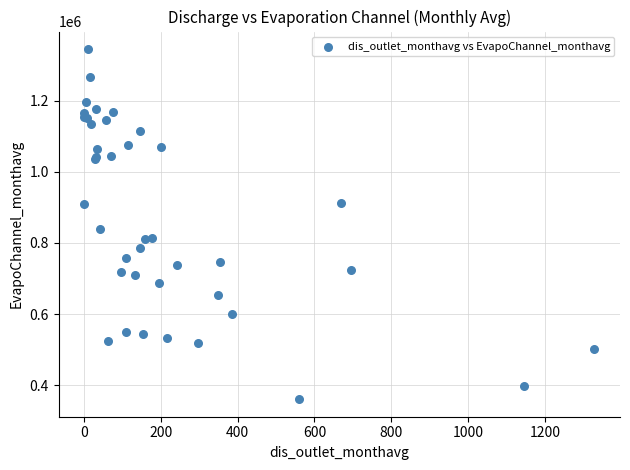

What Y value in the scatter plot is closest to 852997?

837996.1